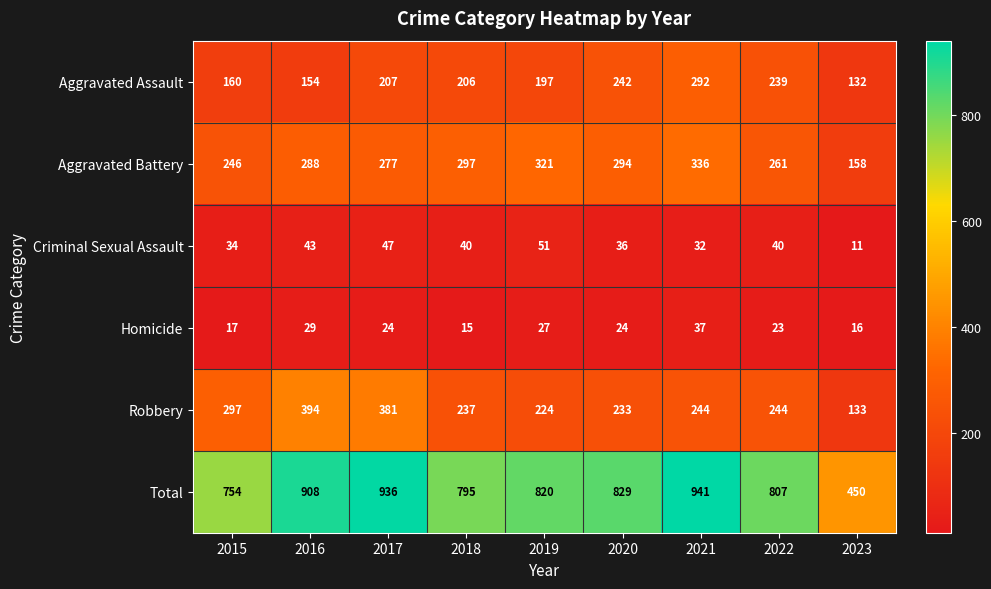

What value does the Robbery series have at 2017, to the nearest 10?

380